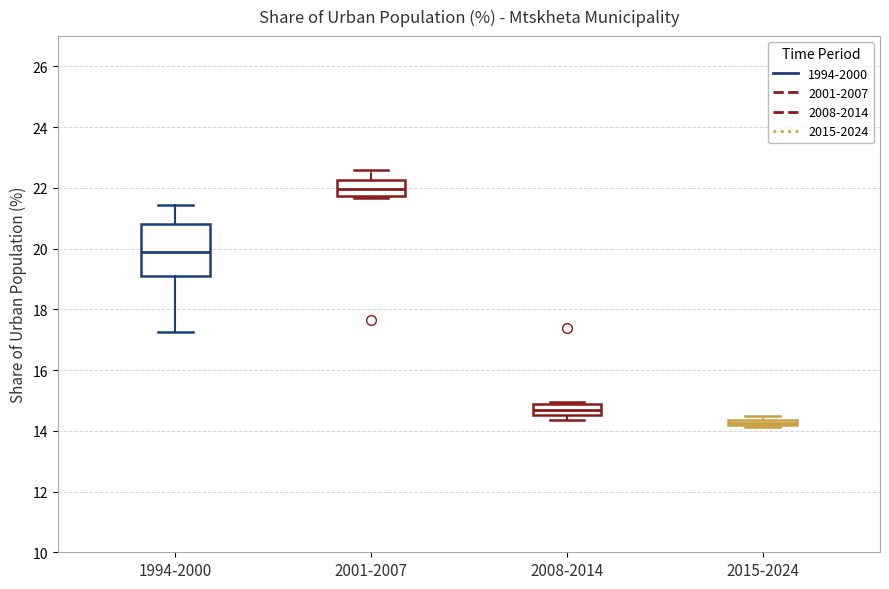

Which box is the tallest, from its lower edge to its upper edge?

1994-2000